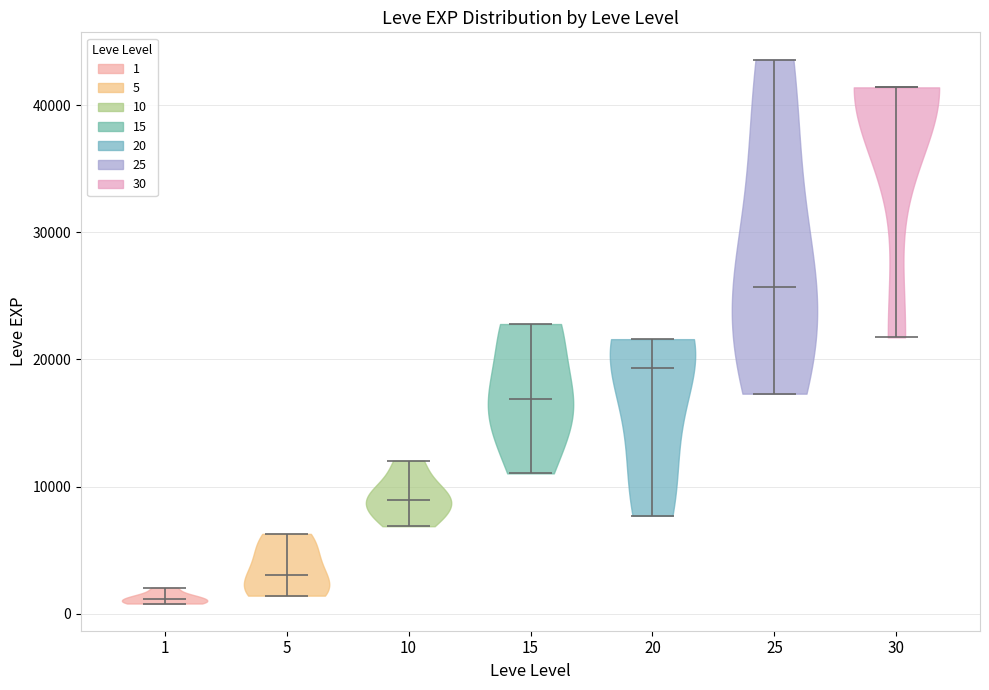

Which violin has the lowest median line?

1